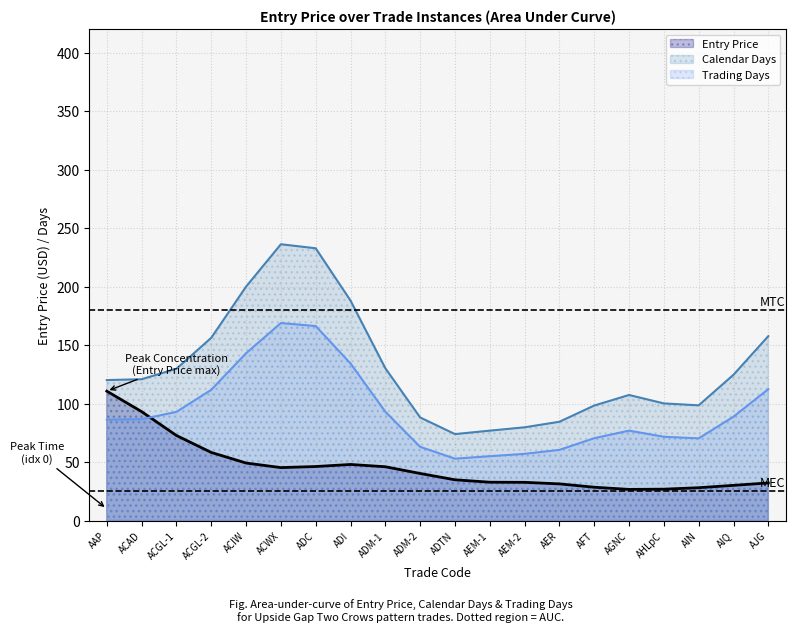

What is the label of the 4th point from the right?

AHLpC